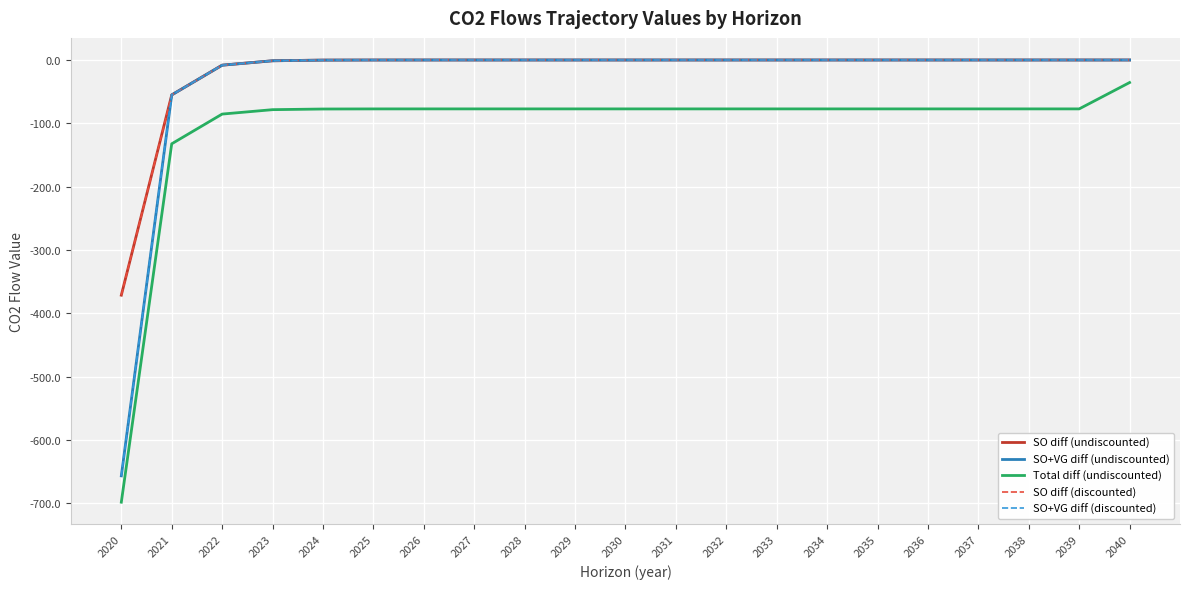

Between 2026 and 2030, which series saw the biggest shift?

SO diff (undiscounted)